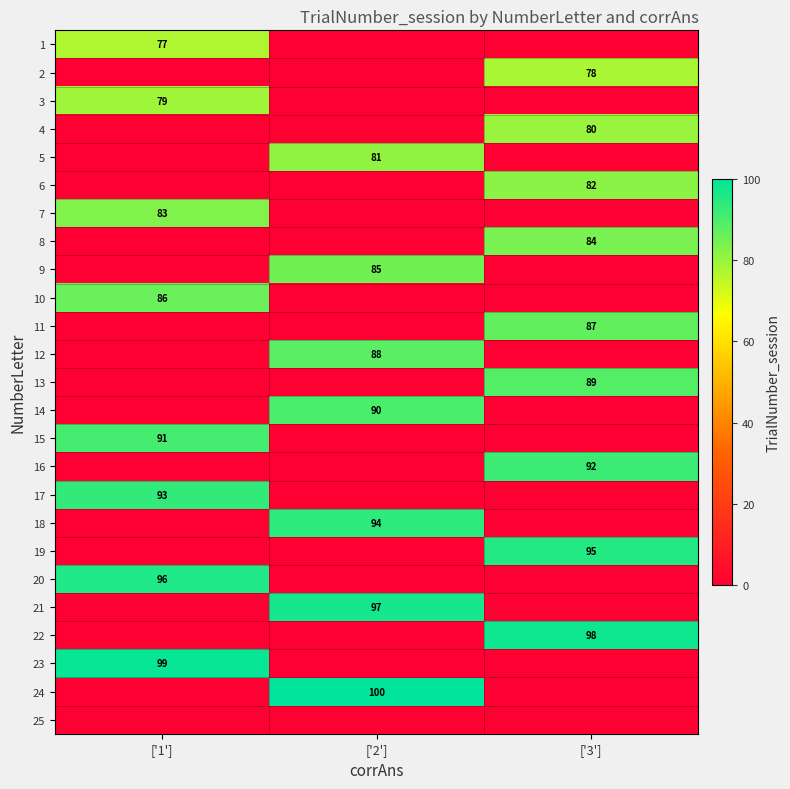

The value of 3 at ['1'] is 20. True or false?

False